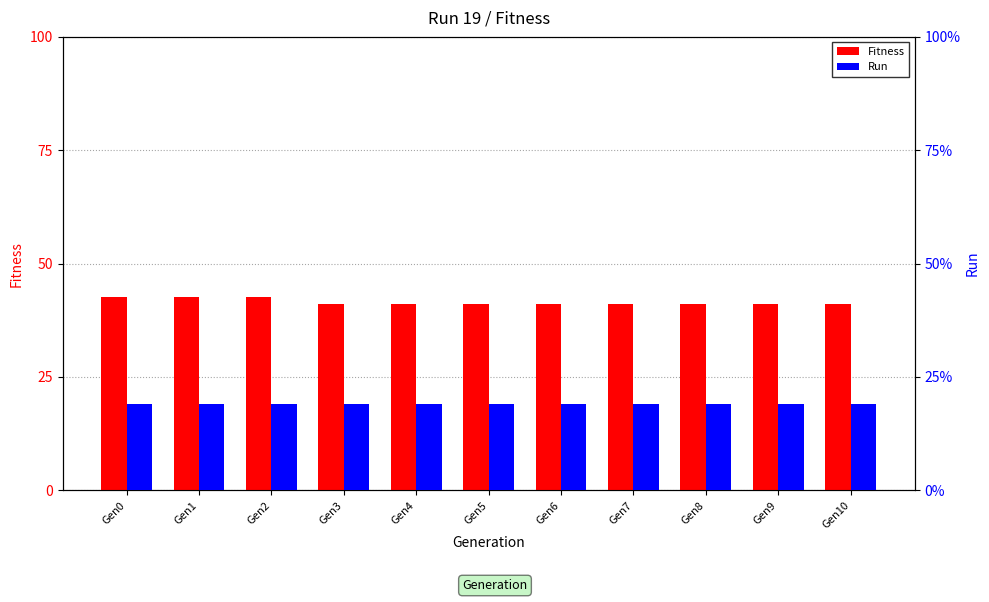

Reading left to right, what are all the values shown in this chart?

Fitness: Gen0=42.6	Gen1=42.6	Gen2=42.6	Gen3=41.1	Gen4=41.1	Gen5=41.1	Gen6=41.1	Gen7=41.1	Gen8=41.1	Gen9=41.1	Gen10=41.1
Run: Gen0=19.0	Gen1=19.0	Gen2=19.0	Gen3=19.0	Gen4=19.0	Gen5=19.0	Gen6=19.0	Gen7=19.0	Gen8=19.0	Gen9=19.0	Gen10=19.0